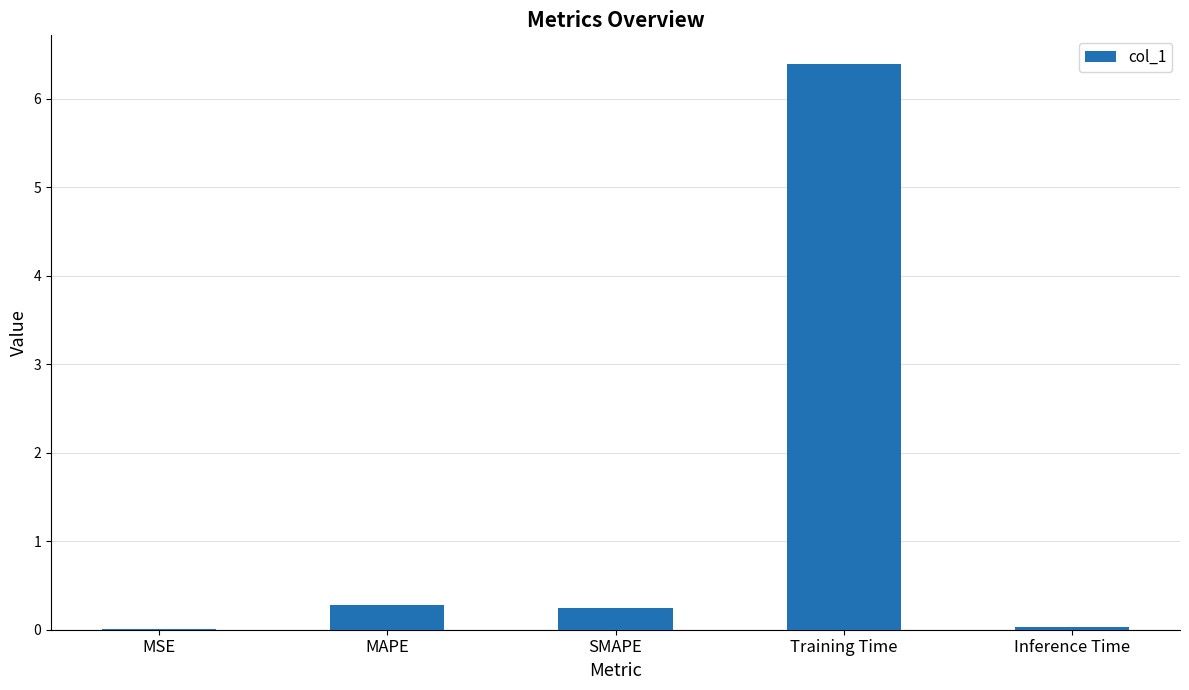

What is the approximate value at MAPE?

0.3